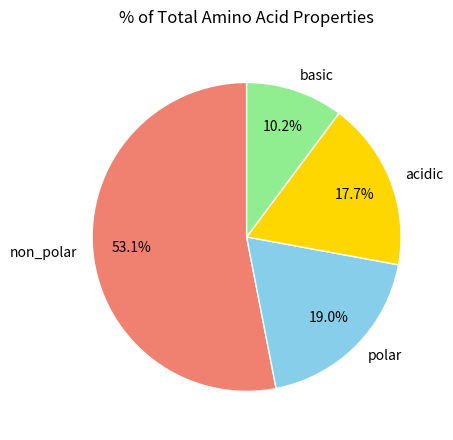

How many segments does this pie chart have?

4